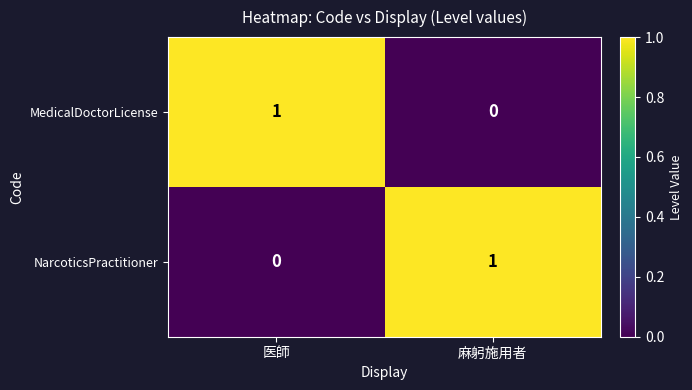

How many values in NarcoticsPractitioner are above zero?

1